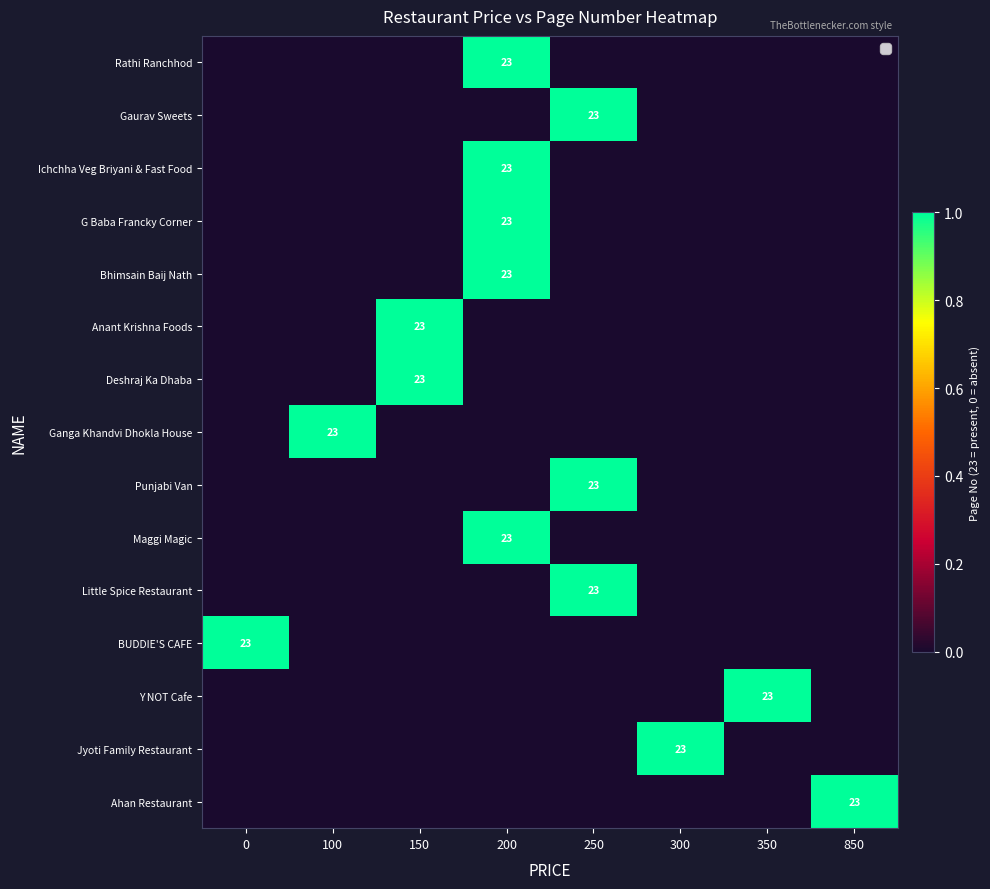

True or false: Bhimsain Baij Nath has a value of 23 at 200.

True